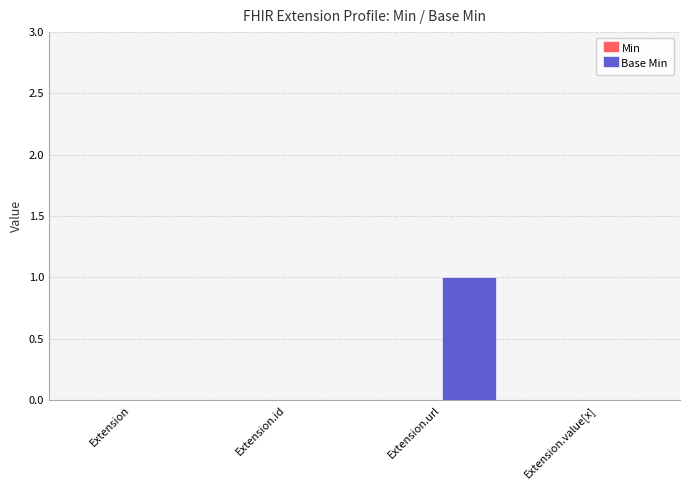

Are the bars horizontal?

No